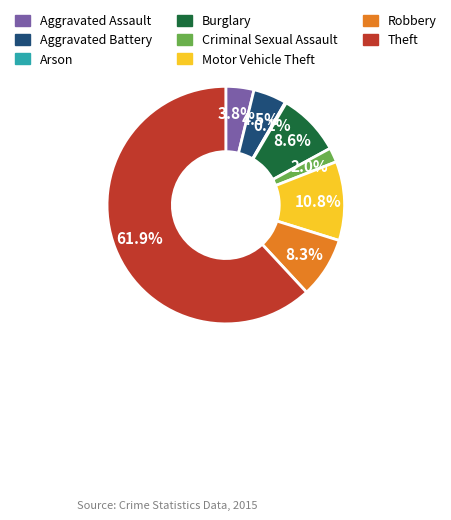

Which slice is the largest?

Theft